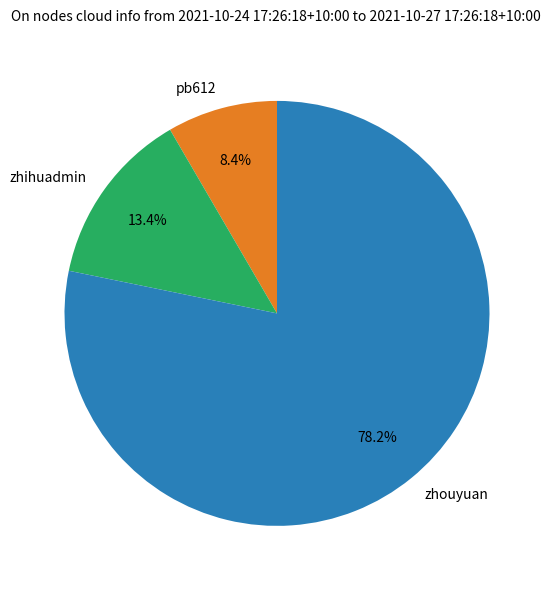

Rank the categories by value from highest to lowest.

zhouyuan, zhihuadmin, pb612